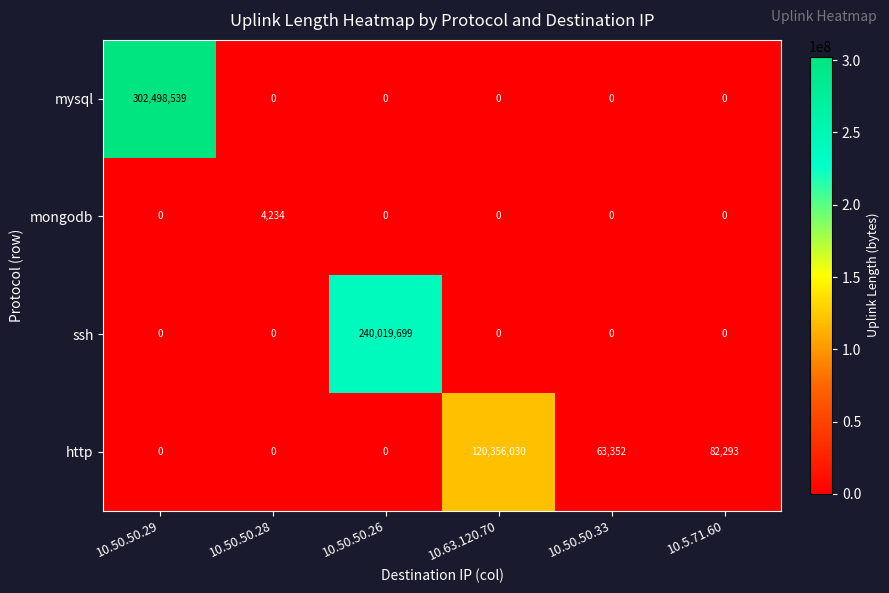

What is the maximum value shown in the chart?

302498539